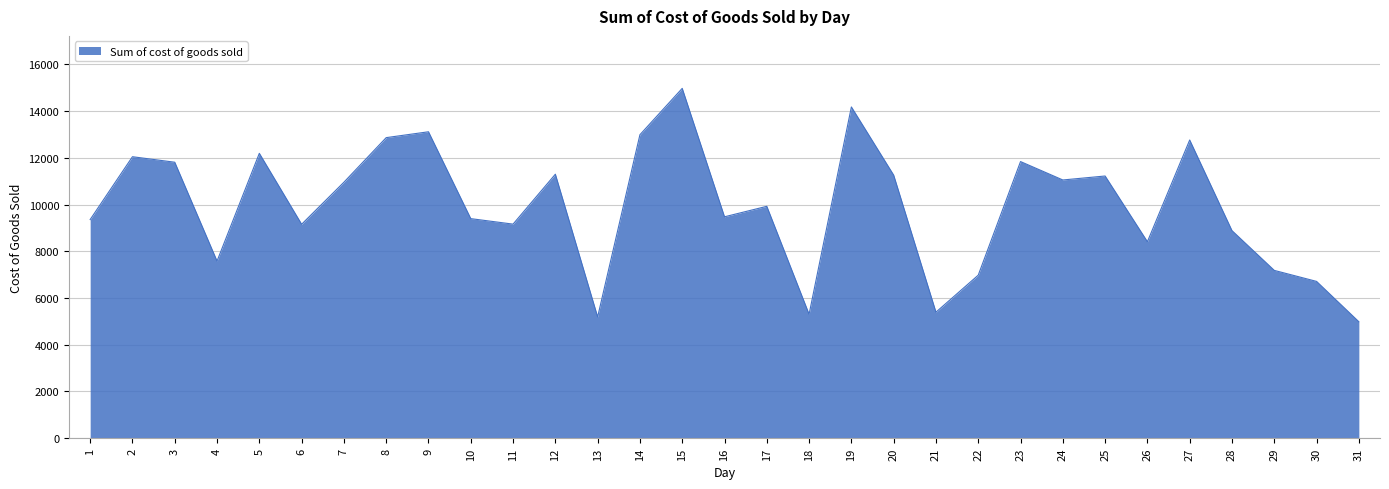

What is the difference between the maximum and minimum values?

9985.7